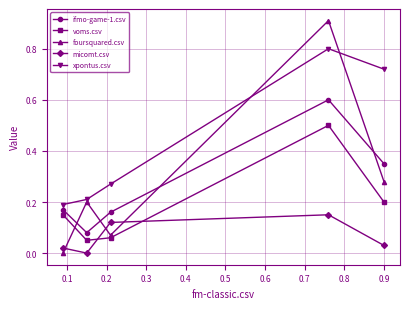

Which series has the largest total across all categories?

xpontus.csv